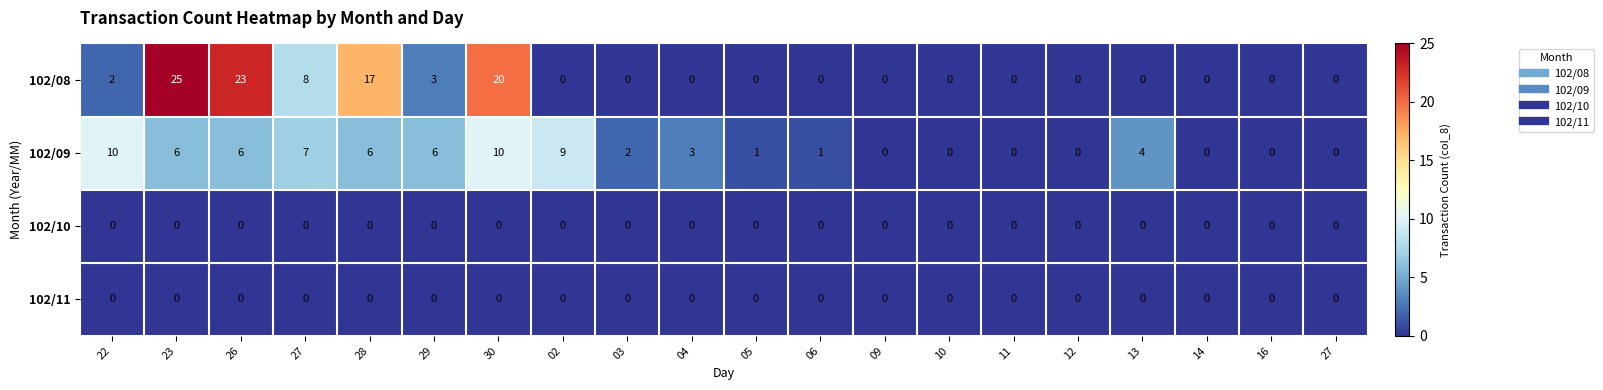

Reading left to right, extract all data points from this chart.

102/08: 22=2	23=25	26=23	27=8	28=17	29=3	30=20	02=0	03=0	04=0	05=0	06=0	09=0	10=0	11=0	12=0	13=0	14=0	16=0	27=0
102/09: 22=10	23=6	26=6	27=7	28=6	29=6	30=10	02=9	03=2	04=3	05=1	06=1	09=0	10=0	11=0	12=0	13=4	14=0	16=0	27=0
102/10: 22=0	23=0	26=0	27=0	28=0	29=0	30=0	02=0	03=0	04=0	05=0	06=0	09=0	10=0	11=0	12=0	13=0	14=0	16=0	27=0
102/11: 22=0	23=0	26=0	27=0	28=0	29=0	30=0	02=0	03=0	04=0	05=0	06=0	09=0	10=0	11=0	12=0	13=0	14=0	16=0	27=0